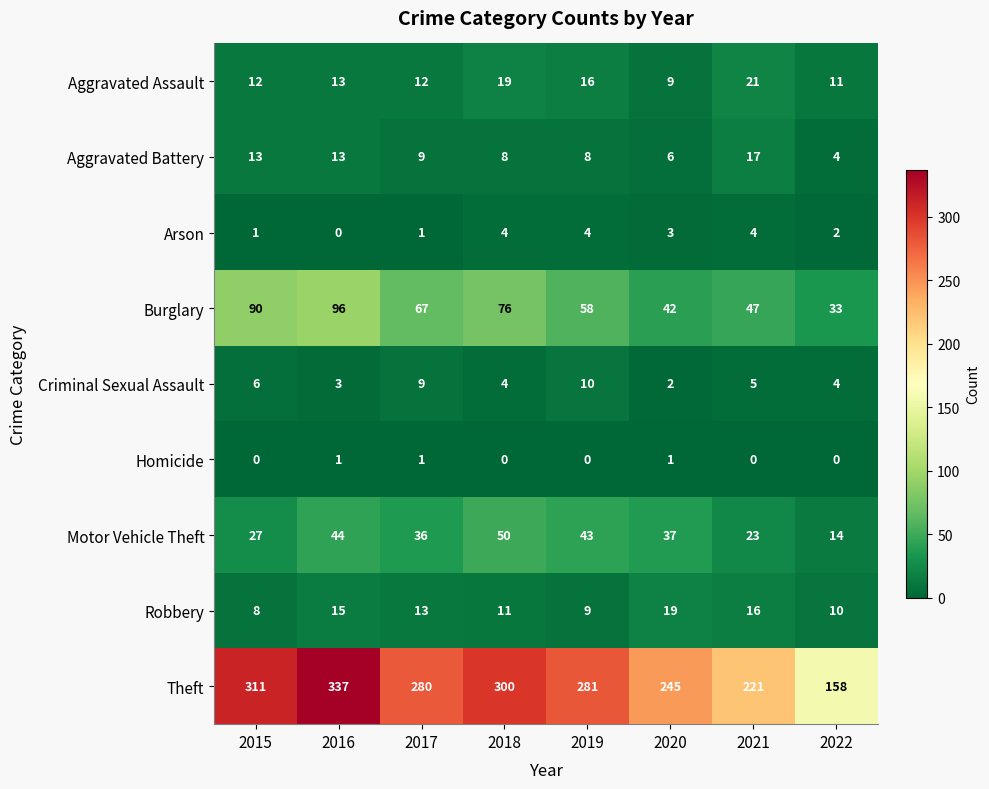

Which series changed the most between 2019 and 2020?

Theft